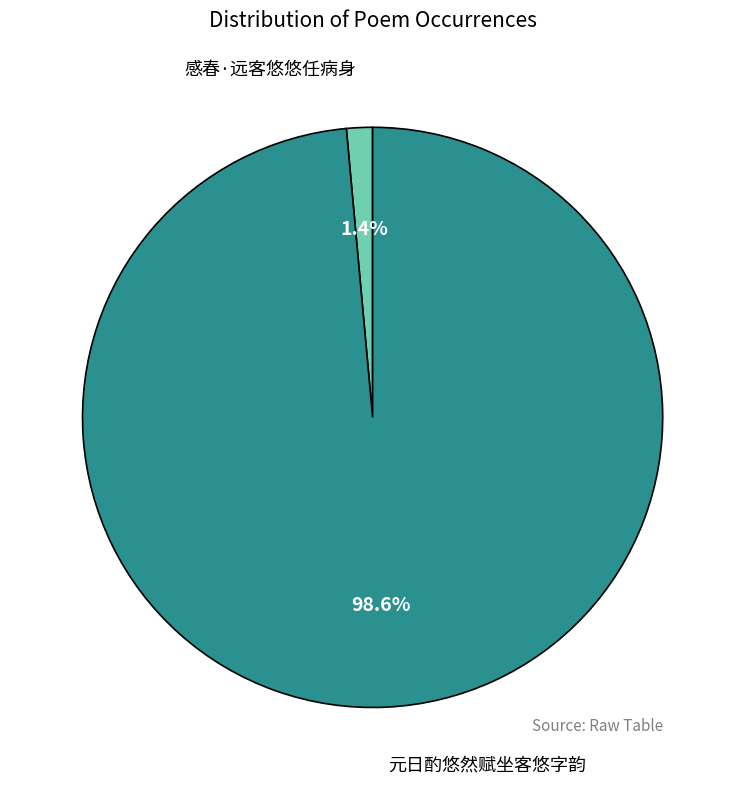

Is there any slice that represents more than half of the pie?

Yes